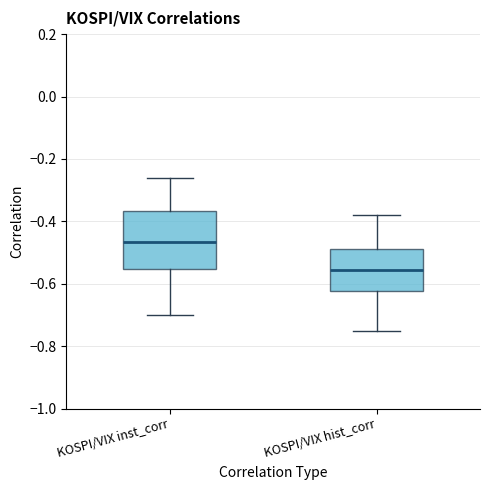

Where does the median line of the box for KOSPI/VIX inst_corr sit on the y-axis? The values are not printed on the chart, so give them approximately, as read against the axis.

-0.46